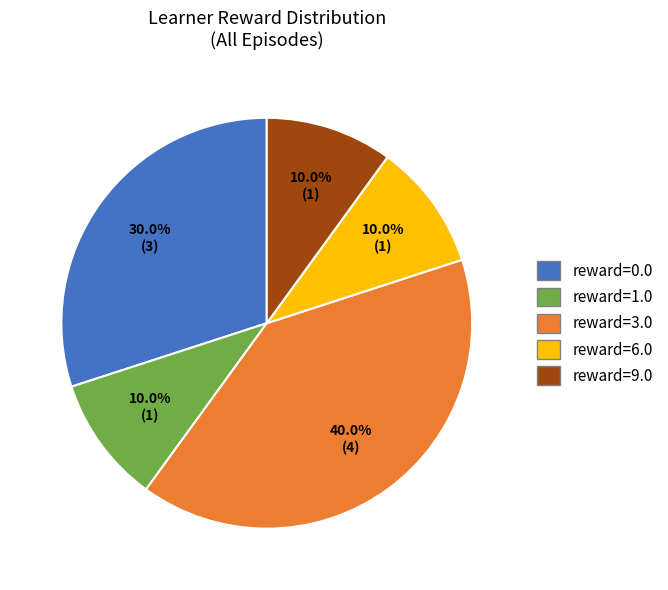

Does reward=3.0 account for over 50% of the chart?

No